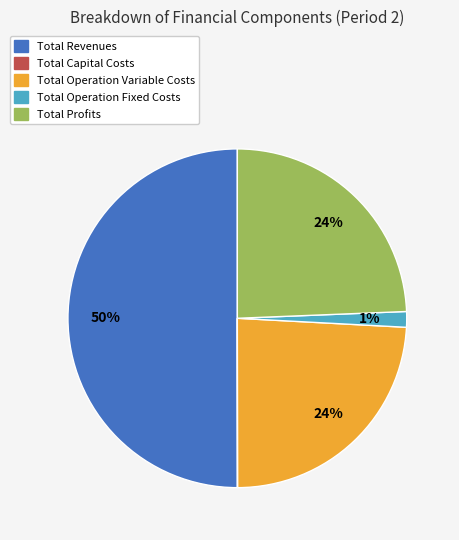

Which category has the biggest portion of the pie?

Total Revenues